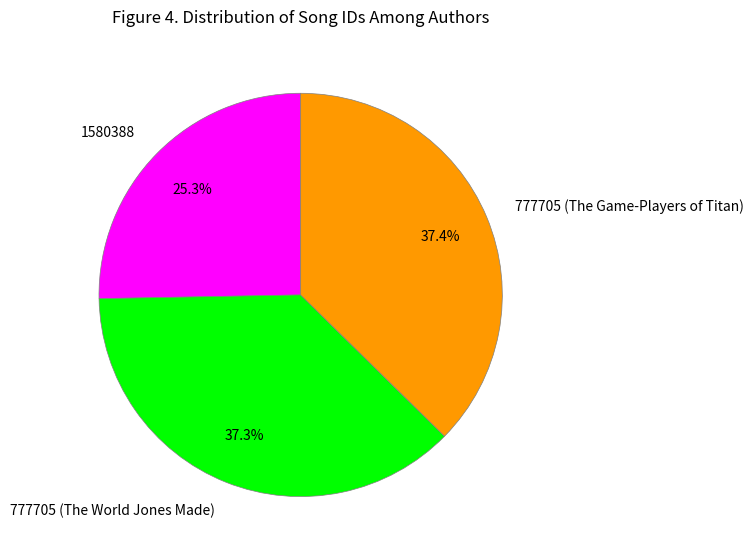

Is there any slice that represents more than half of the pie?

No